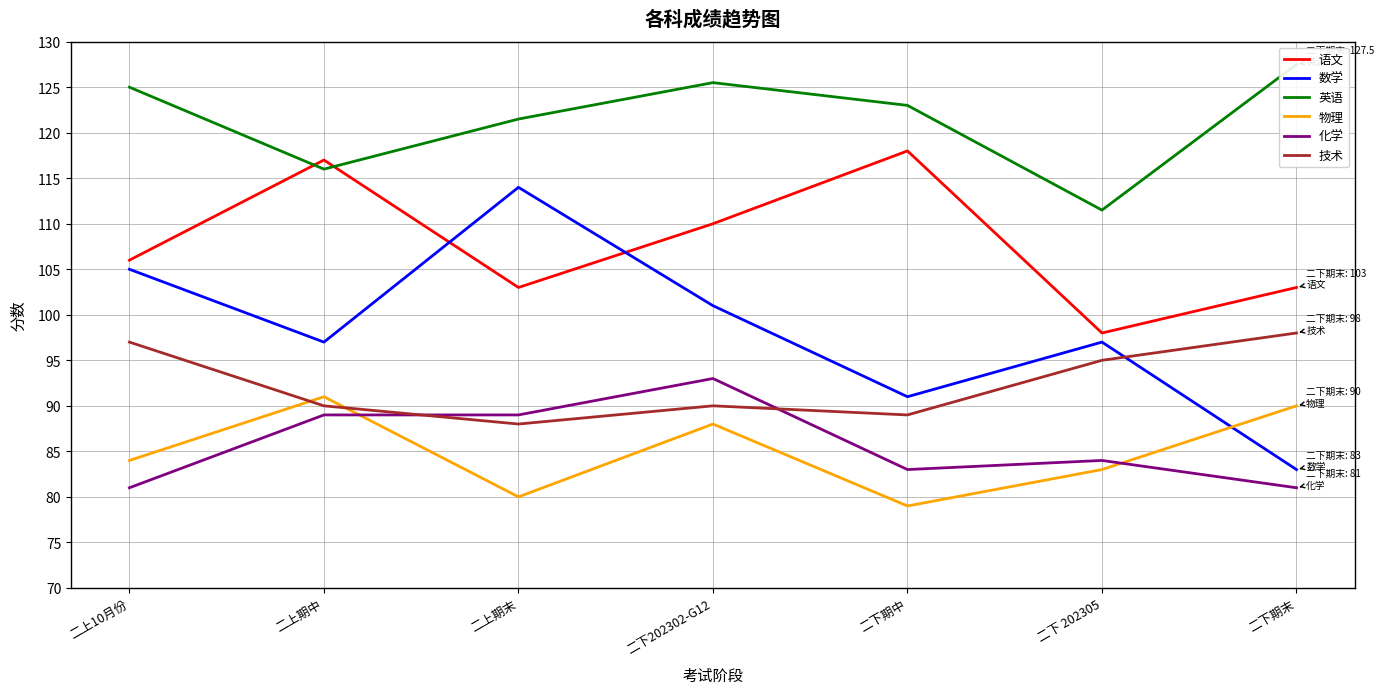

At which label does 化学 reach its peak?

二下202302-G12